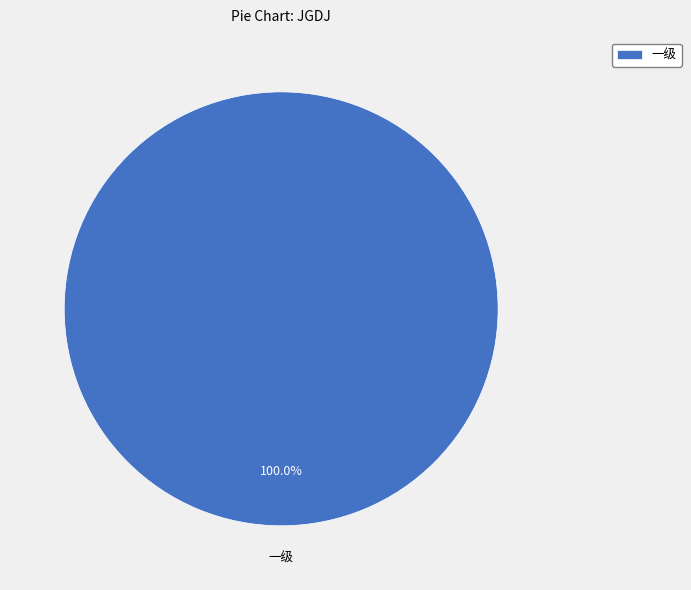

Count the number of slices in the pie.

1